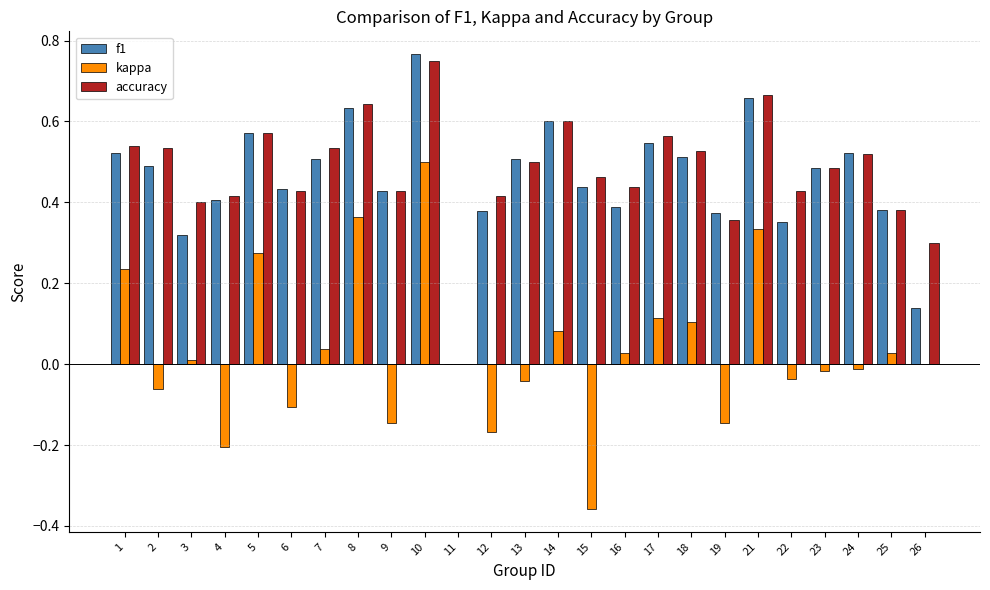

At which category is the sum across all series the highest?

10